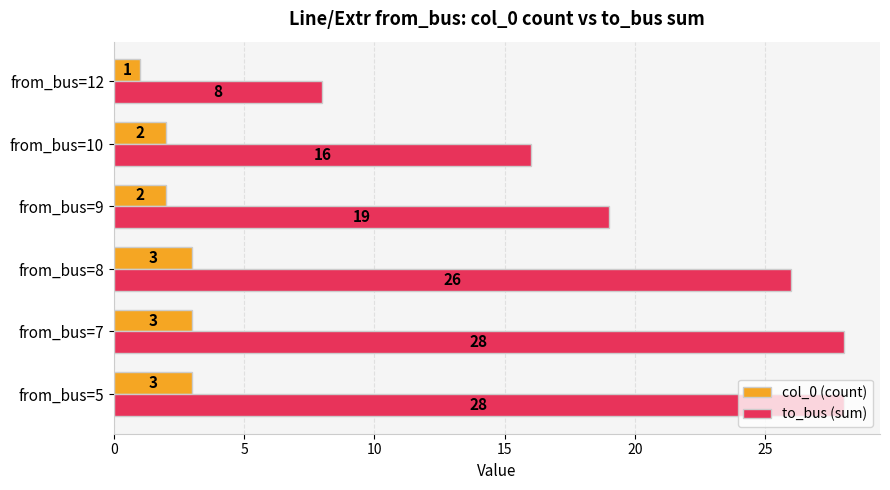

Is it true that to_bus (sum) equals 16 at from_bus=10?

True